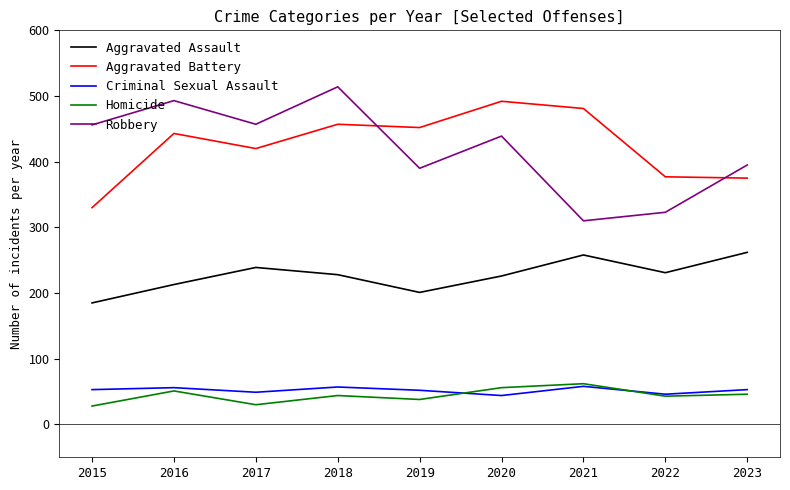

What is the spread (max minus min) of values at 2019?

414